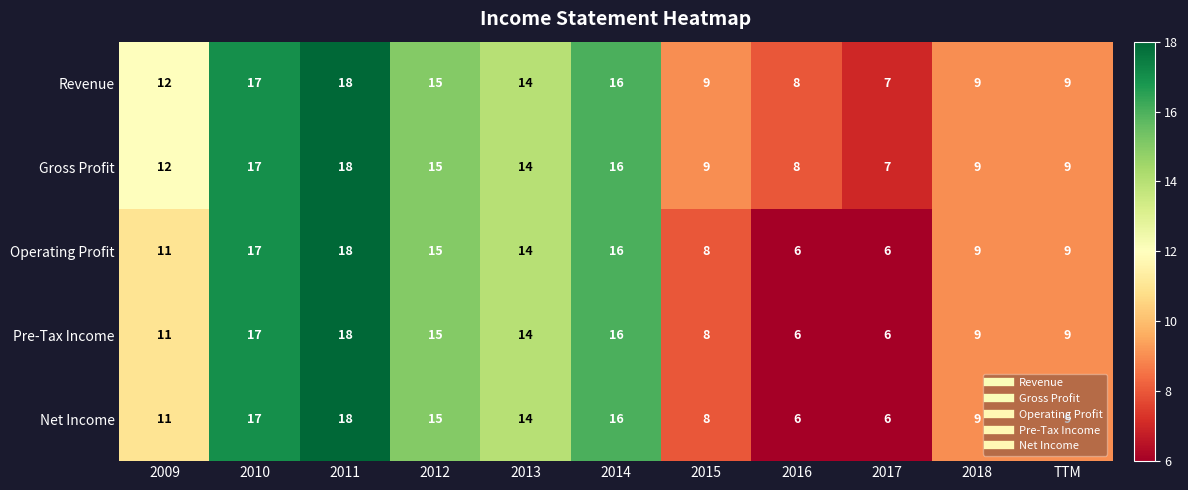

What value does the Pre-Tax Income series have at 2009, to the nearest 5?

10